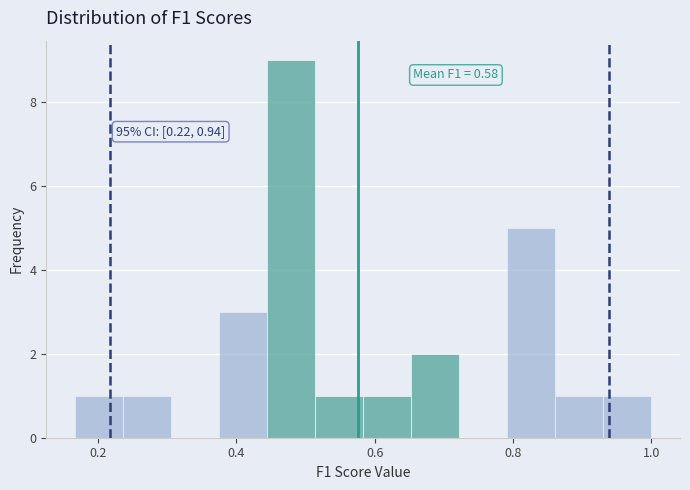

Read against the x-axis, roughly where is the centre of the tallest bar?

0.48